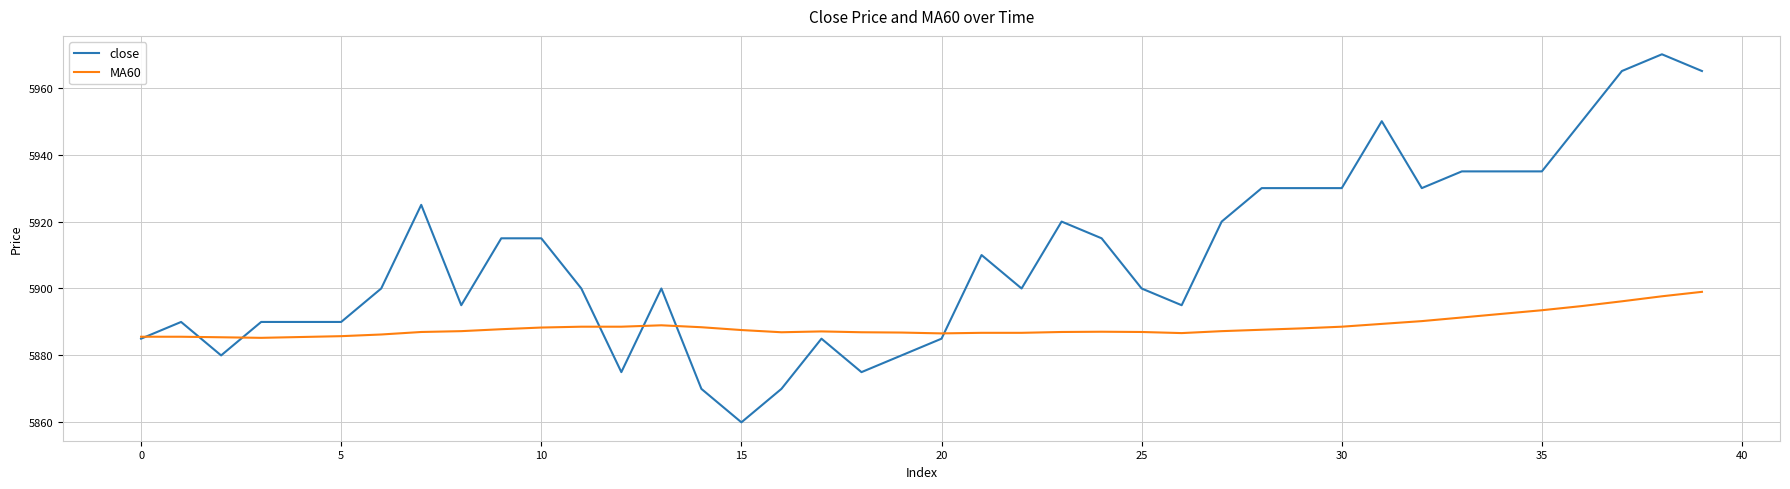

What is the maximum value shown in the chart?

5970.0